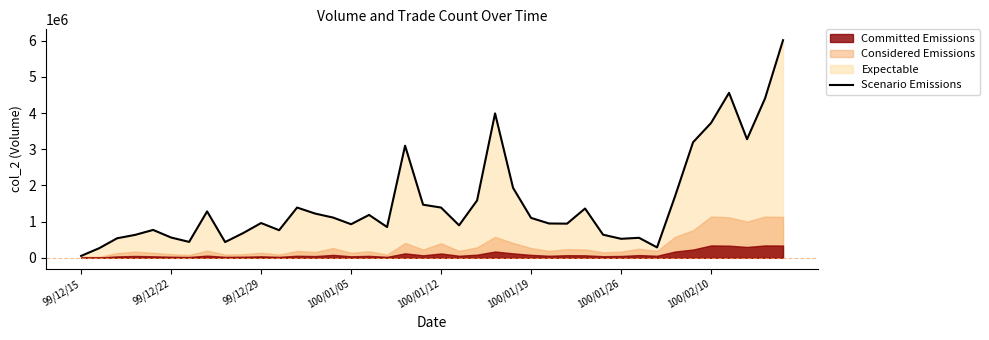

Reading left to right, list all the values displayed in this chart.

52860	264470	539950	633500	770330	560360	439460	1282330	435690	682460	960940	762970	1388630	1222840	1112080	928220	1185260	850380	3097440	1467740	1388210	897820	1584730	3990160	1932170	1102470	948280	943560	1362320	638830	525230	552610	288070	1700560	3192380	3724910	4558390	3276750	4403770	6012340